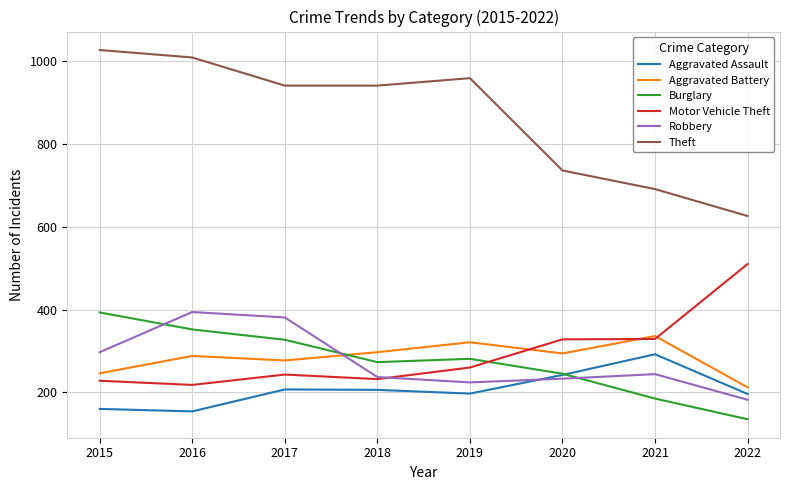

At which label does Robbery first exceed 244?

2015